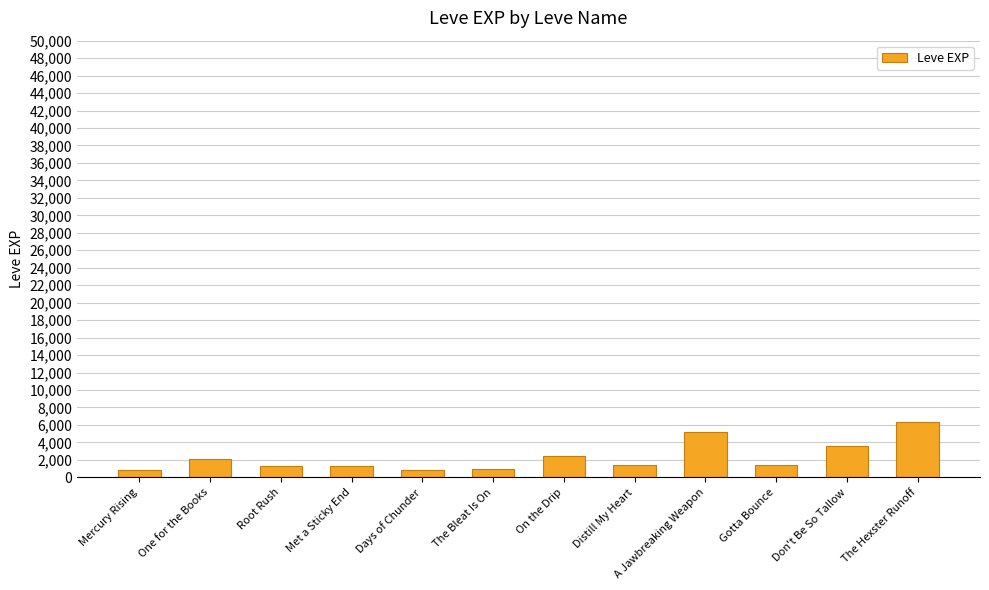

True or false: the data shows 5220 at A Jawbreaking Weapon.

True